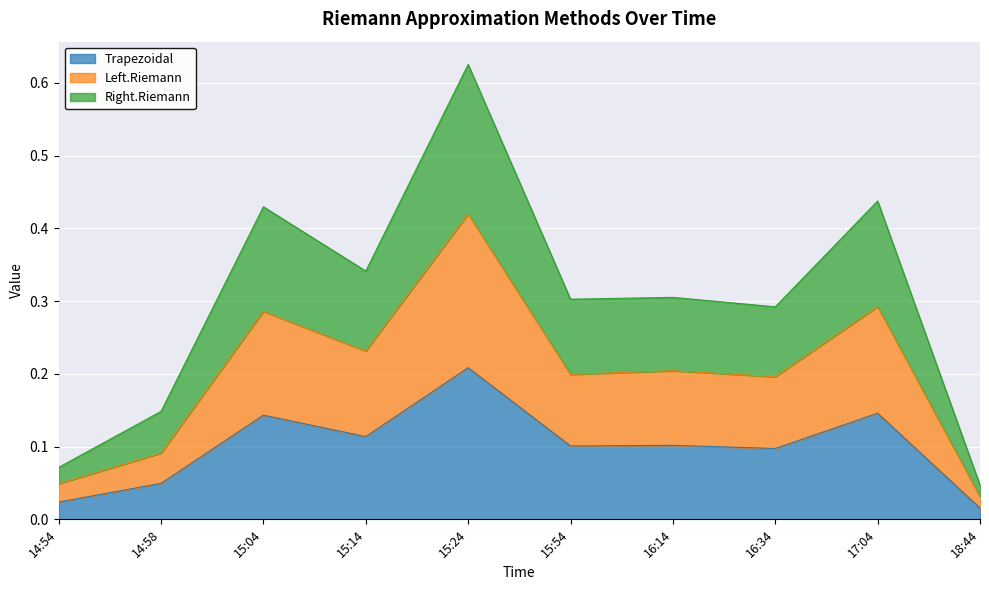

In Left.Riemann, how many points are lower than both neighbors (excluding endpoints)?

3